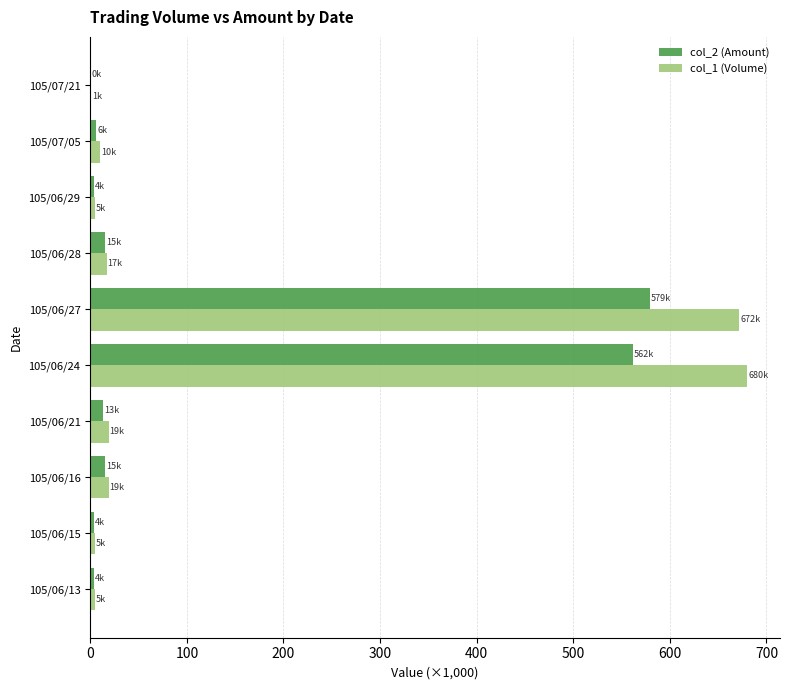

Which category has the highest value in the col_2 (Amount) series?

105/06/27